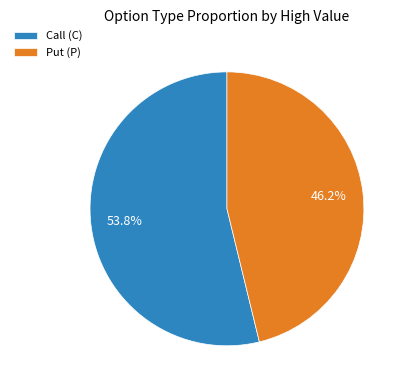

What percentage is NOT represented by Call (C)?

46.2%